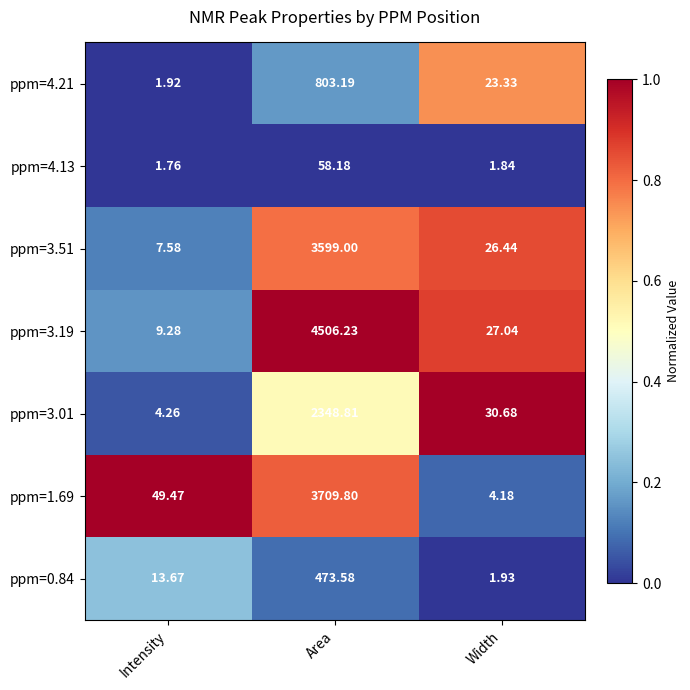

Which label corresponds to the largest value in the chart?

Area